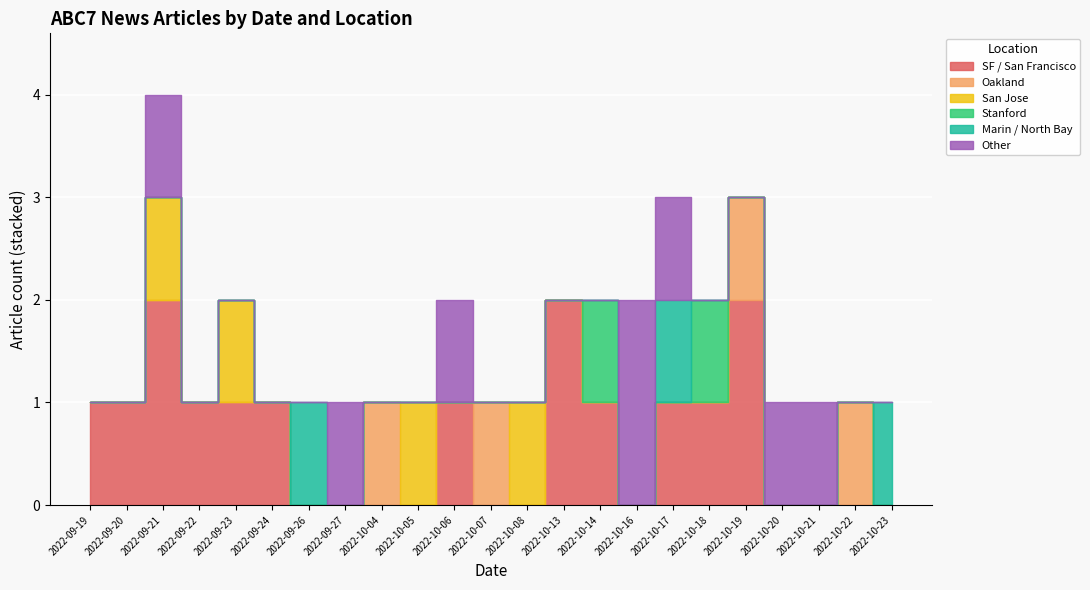

What is the label of the 12th point from the right?

2022-10-07